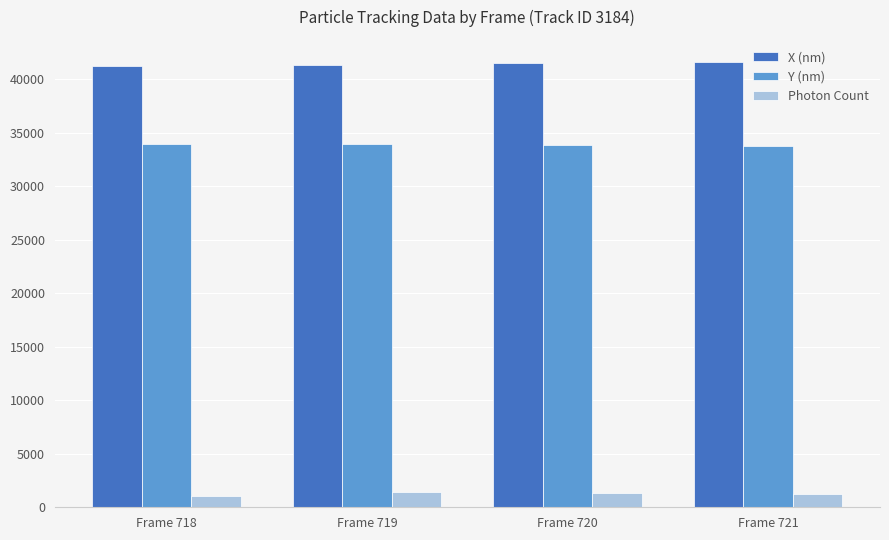

Rank the series by their maximum value, from lowest to highest.

Photon Count, Y (nm), X (nm)